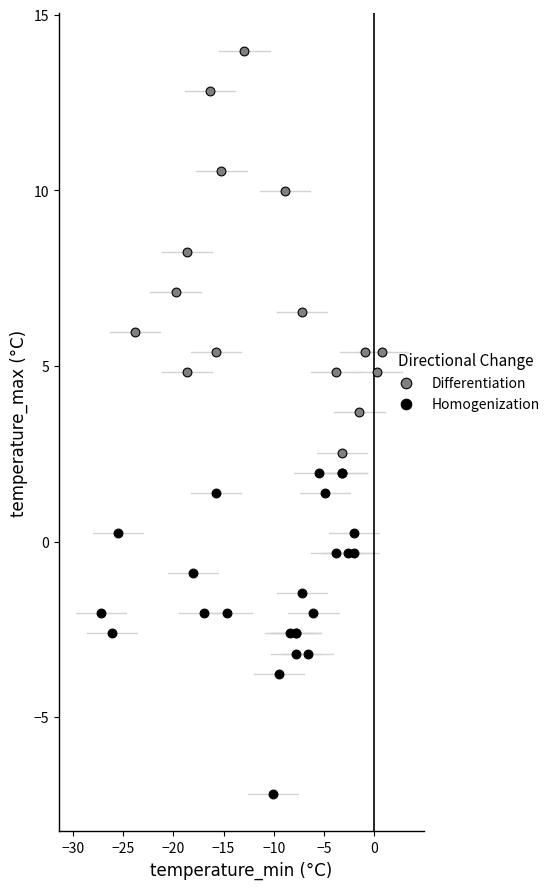

Which series contains the highest Y value?

Differentiation